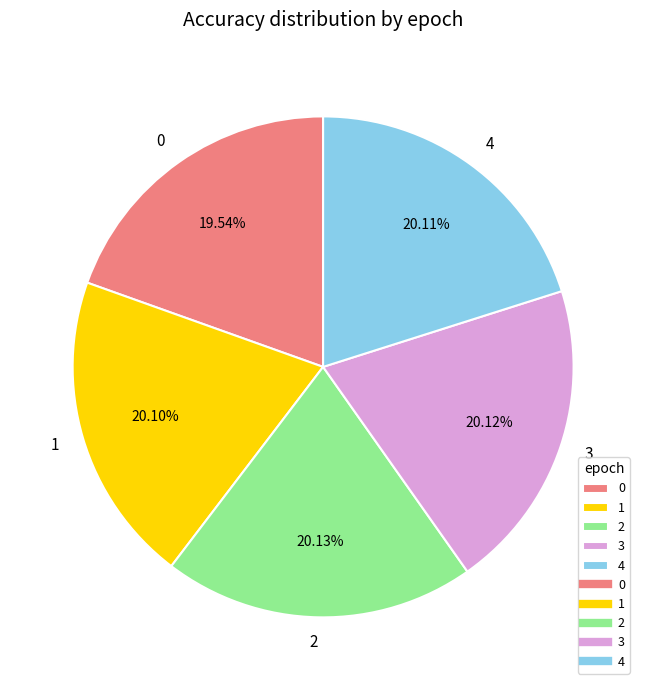

To the nearest percent, what portion does 4 represent?

20%